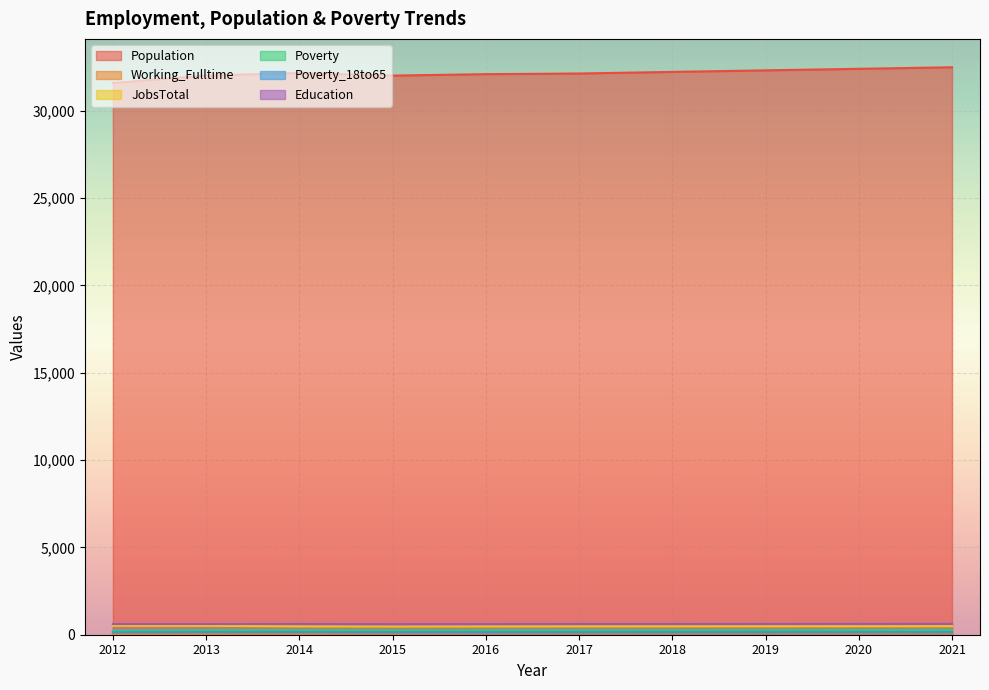

What is the maximum value for JobsTotal?

512